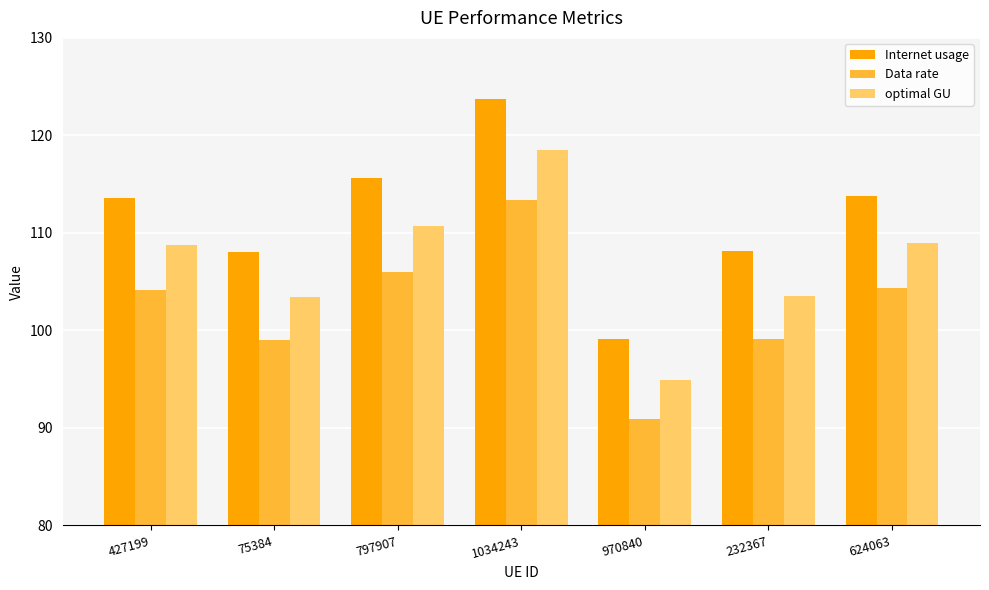

What are all the series names shown in the legend?

Internet usage, Data rate, optimal GU